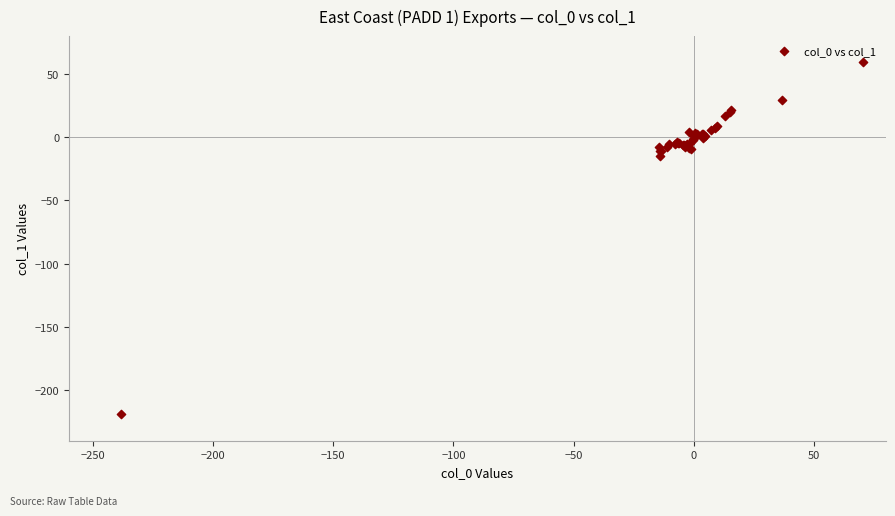

What Y value in the scatter plot is closest to -79?

-14.4